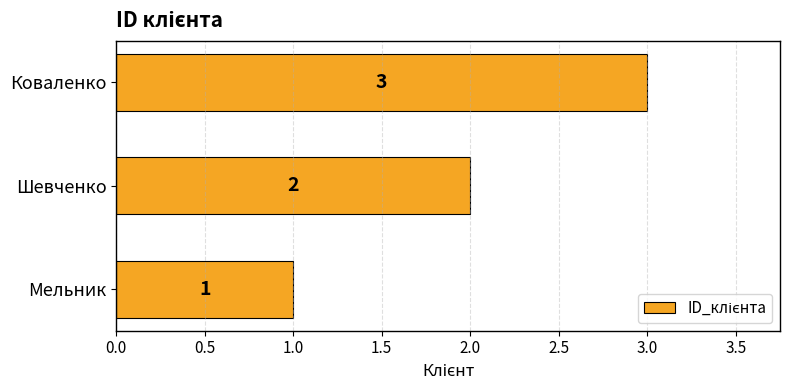

Are the bars grouped side by side (vs. stacked)?

No